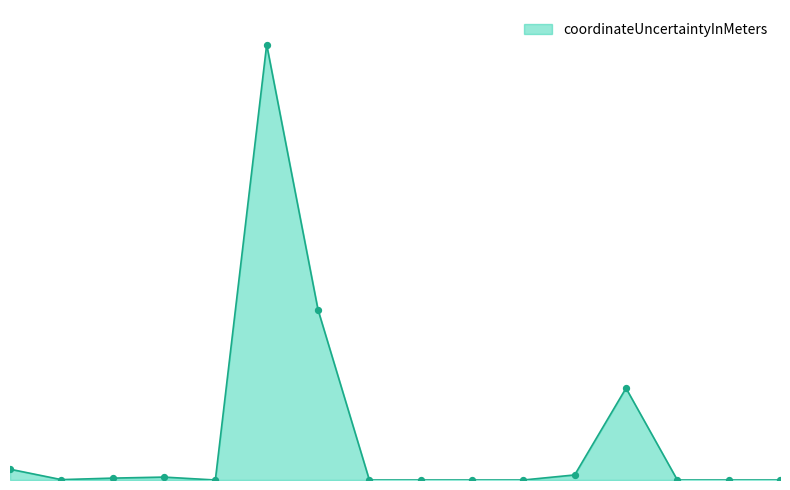

Does the chart have visible grid lines?

No